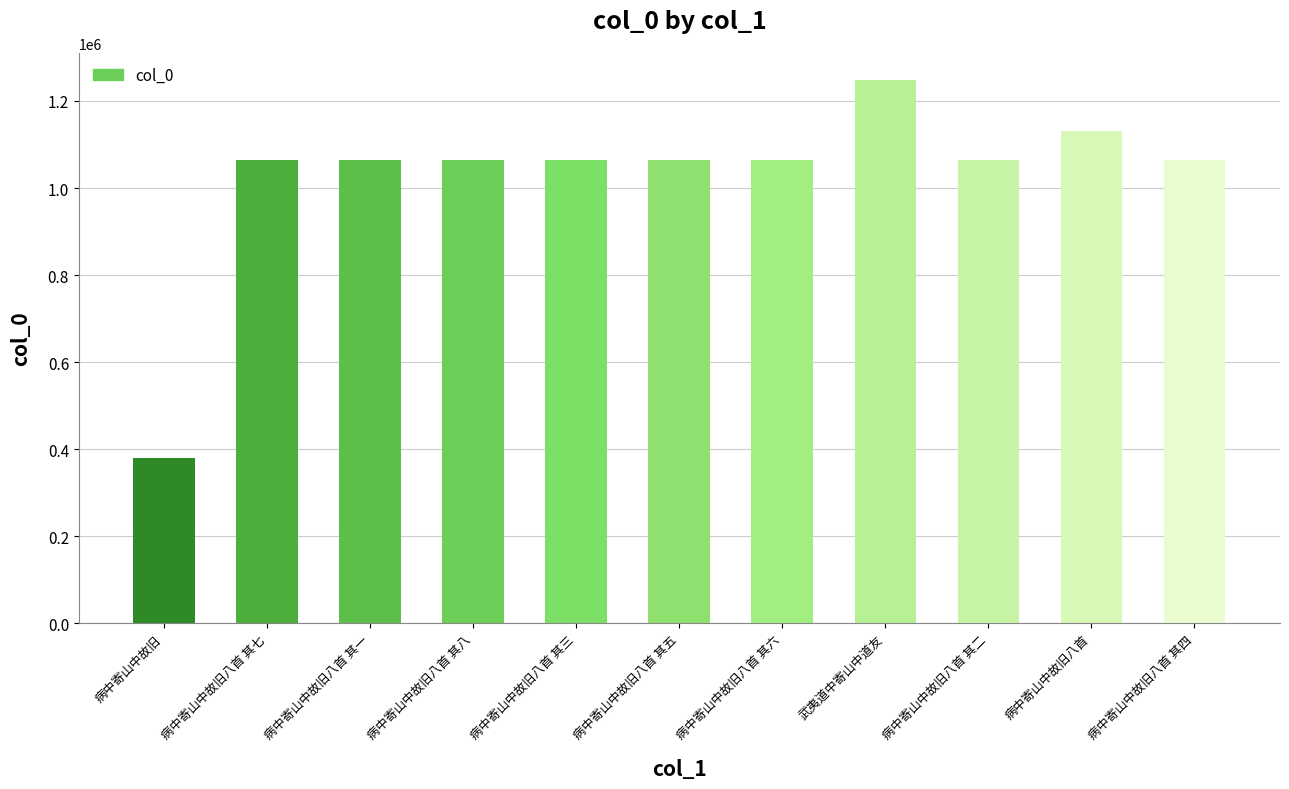

What is the average value?

1024816